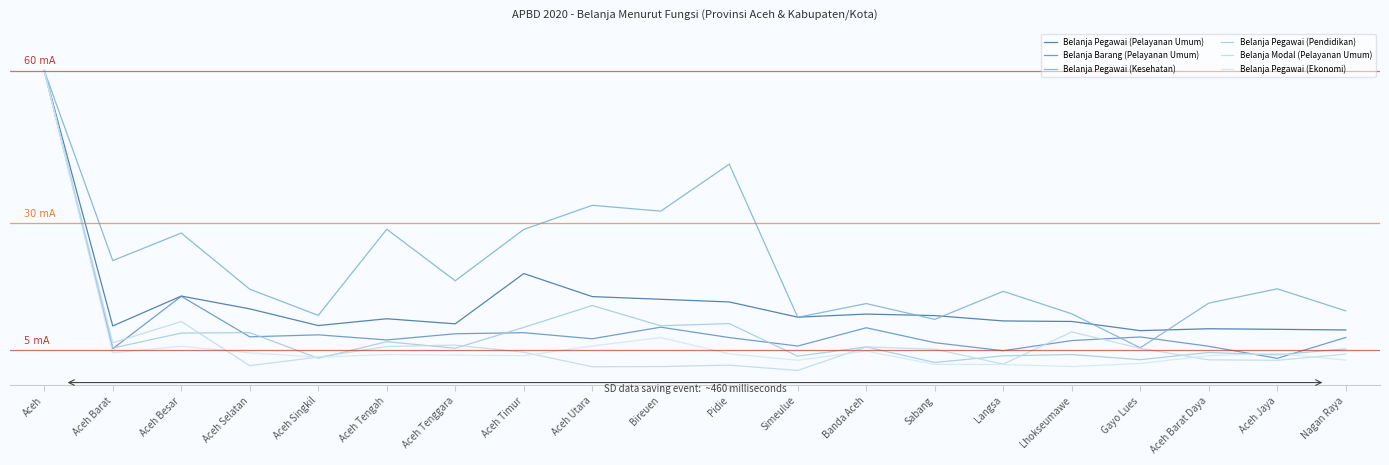

Reading right to left, transcribe all the data shown in this chart.

Belanja Pegawai (Pelayanan Umum): Nagan Raya=8.9	Aceh Jaya=9.0	Aceh Barat Daya=9.1	Gayo Lues=8.7	Lhokseumawe=10.5	Langsa=10.6	Sabang=11.7	Banda Aceh=12.0	Simeulue=11.4	Pidie=14.4	Bireuen=14.9	Aceh Utara=15.4	Aceh Timur=20.0	Aceh Tenggara=10.1	Aceh Tengah=11.1	Aceh Singkil=9.7	Aceh Selatan=13.0	Aceh Besar=15.5	Aceh Barat=9.7	Aceh=60.0
Belanja Barang (Pelayanan Umum): Nagan Raya=7.4	Aceh Jaya=3.3	Aceh Barat Daya=5.7	Gayo Lues=7.5	Lhokseumawe=6.8	Langsa=4.8	Sabang=6.4	Banda Aceh=9.3	Simeulue=5.7	Pidie=7.4	Bireuen=9.4	Aceh Utara=7.1	Aceh Timur=8.3	Aceh Tenggara=8.1	Aceh Tengah=6.9	Aceh Singkil=7.9	Aceh Selatan=7.5	Aceh Besar=15.5	Aceh Barat=5.2	Aceh=60.0
Belanja Pegawai (Kesehatan): Nagan Raya=12.6	Aceh Jaya=17.0	Aceh Barat Daya=14.2	Gayo Lues=5.3	Lhokseumawe=12.1	Langsa=16.5	Sabang=11.0	Banda Aceh=14.1	Simeulue=11.4	Pidie=41.5	Bireuen=32.3	Aceh Utara=33.4	Aceh Timur=28.7	Aceh Tenggara=18.6	Aceh Tengah=28.7	Aceh Singkil=11.7	Aceh Selatan=16.9	Aceh Besar=28.0	Aceh Barat=22.5	Aceh=60.0
Belanja Pegawai (Pendidikan): Nagan Raya=5.1	Aceh Jaya=4.0	Aceh Barat Daya=4.4	Gayo Lues=3.0	Lhokseumawe=4.0	Langsa=3.8	Sabang=2.5	Banda Aceh=5.5	Simeulue=3.7	Pidie=10.1	Bireuen=9.7	Aceh Utara=13.7	Aceh Timur=9.4	Aceh Tenggara=5.3	Aceh Tengah=6.6	Aceh Singkil=3.3	Aceh Selatan=8.3	Aceh Besar=8.3	Aceh Barat=5.3	Aceh=60.0
Belanja Modal (Pelayanan Umum): Nagan Raya=4.1	Aceh Jaya=2.9	Aceh Barat Daya=3.0	Gayo Lues=5.2	Lhokseumawe=8.5	Langsa=2.1	Sabang=5.1	Banda Aceh=5.5	Simeulue=0.9	Pidie=1.9	Bireuen=1.7	Aceh Utara=1.6	Aceh Timur=4.5	Aceh Tenggara=5.9	Aceh Tengah=5.6	Aceh Singkil=3.5	Aceh Selatan=1.8	Aceh Besar=10.5	Aceh Barat=6.3	Aceh=60.0
Belanja Pegawai (Ekonomi): Nagan Raya=2.9	Aceh Jaya=4.2	Aceh Barat Daya=3.8	Gayo Lues=2.3	Lhokseumawe=1.7	Langsa=2.1	Sabang=2.1	Banda Aceh=4.7	Simeulue=2.9	Pidie=4.2	Bireuen=7.4	Aceh Utara=5.7	Aceh Timur=3.8	Aceh Tenggara=3.9	Aceh Tengah=4.0	Aceh Singkil=3.5	Aceh Selatan=4.4	Aceh Besar=5.7	Aceh Barat=4.3	Aceh=60.0